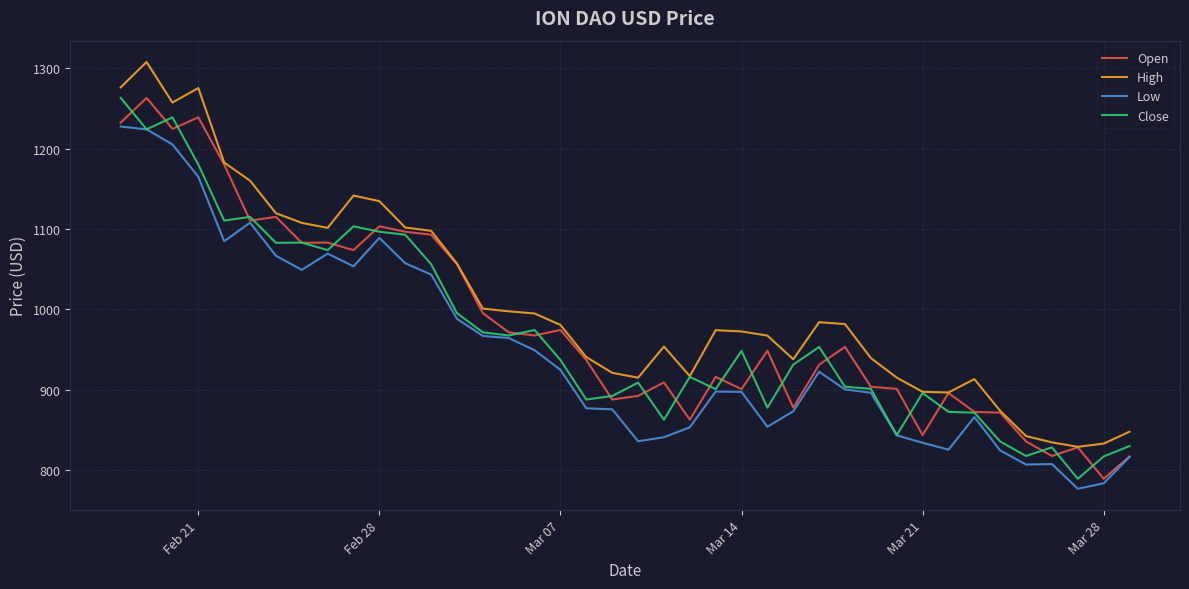

True or false: High and Low cross at least once.

False